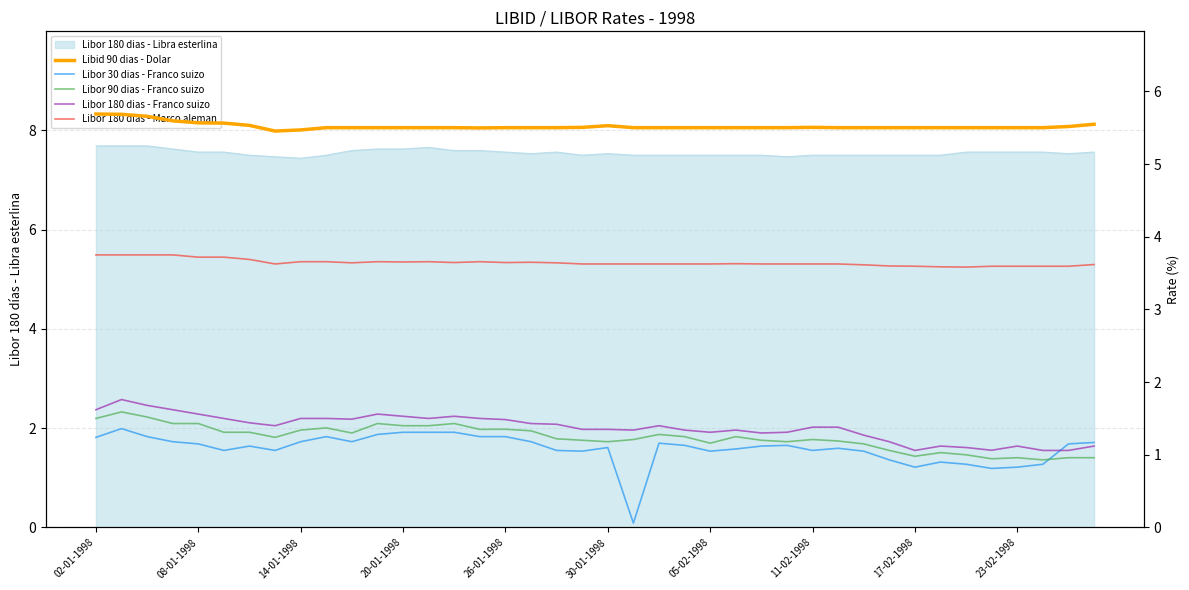

At which category does the chart reach its peak across all series?

02-01-1998